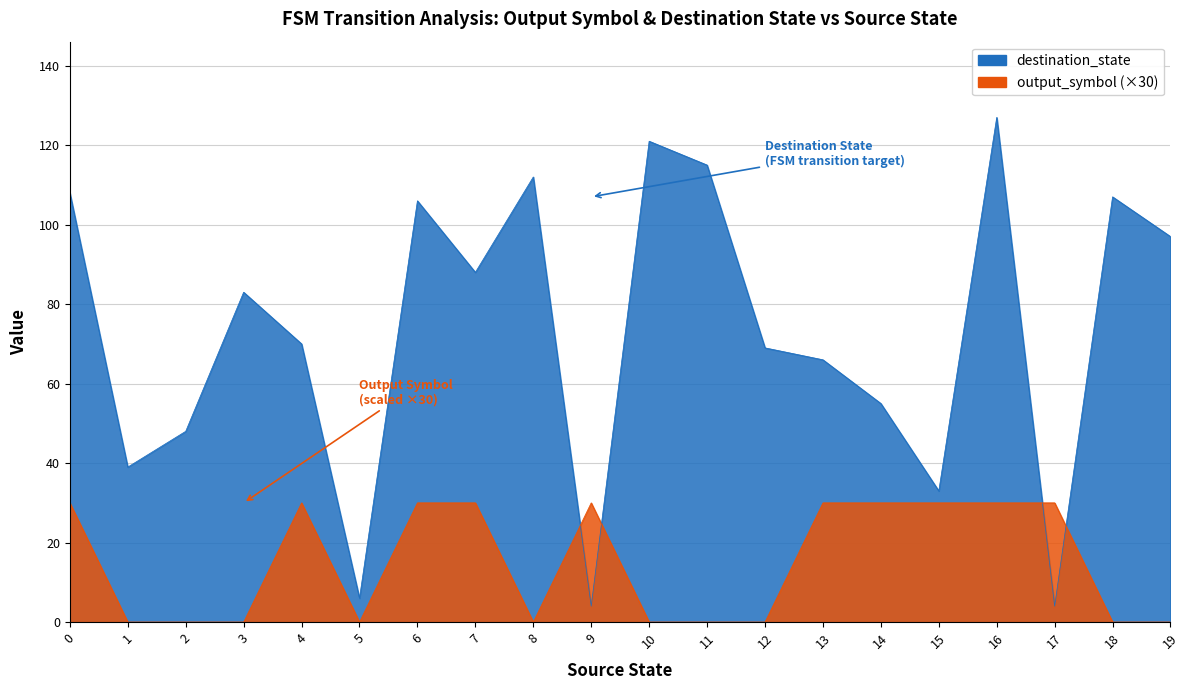

Reading right to left, transcribe all the data shown in this chart.

output_symbol: 19=0	18=0	17=30	16=30	15=30	14=30	13=30	12=0	11=0	10=0	9=30	8=0	7=30	6=30	5=0	4=30	3=0	2=0	1=0	0=30
destination_state: 19=97	18=107	17=4	16=127	15=33	14=55	13=66	12=69	11=115	10=121	9=4	8=112	7=88	6=106	5=6	4=70	3=83	2=48	1=39	0=108